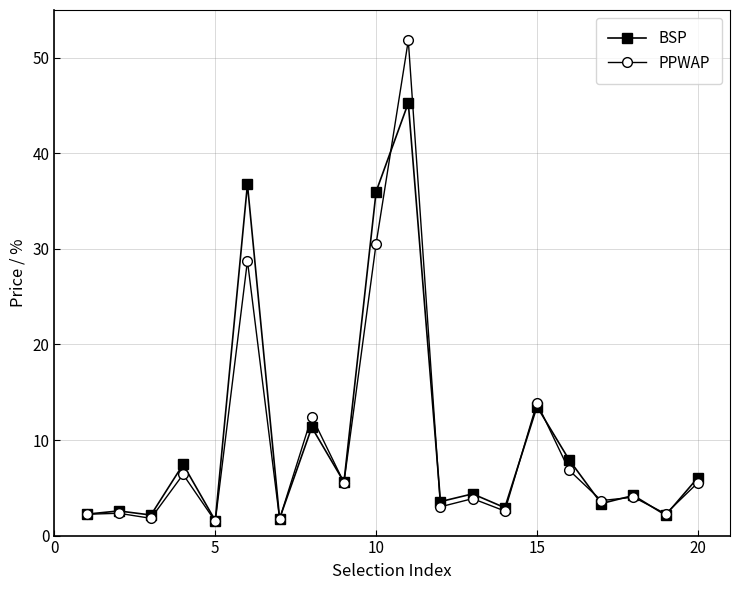

At how many categories does at least one series exceed 10?

5